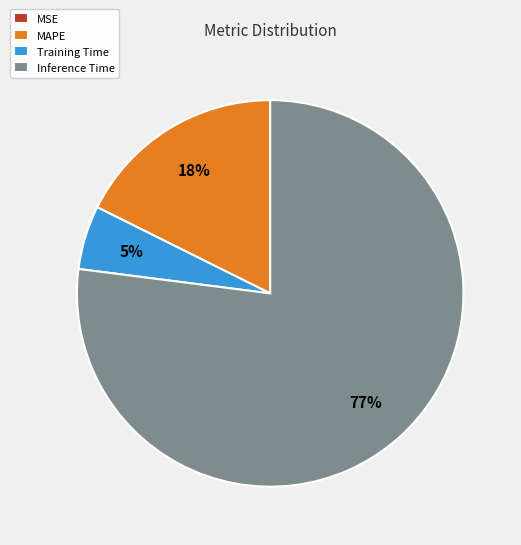

To the nearest percent, what is the combined percentage of Inference Time and Training Time?

82%